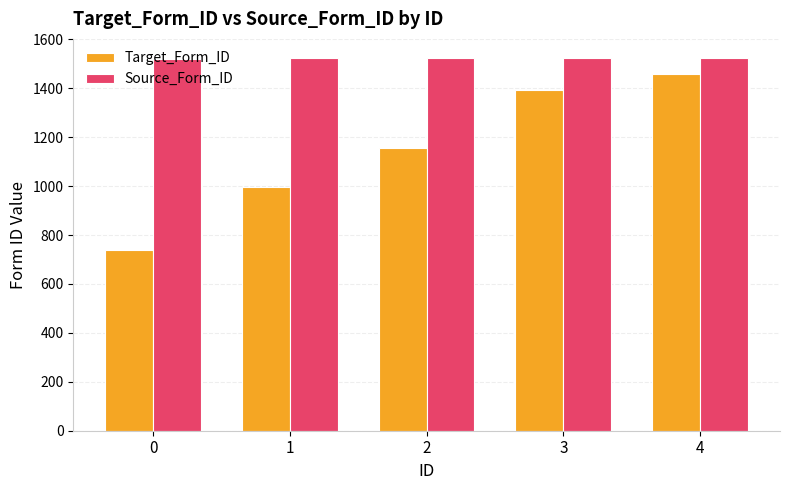

How many bars are there in each group?

2